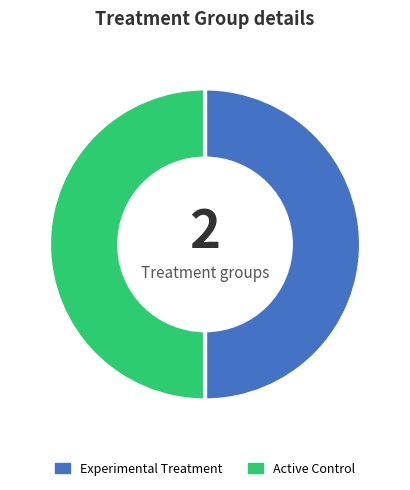

Do Experimental Treatment and Active Control together represent more than half of the pie?

Yes